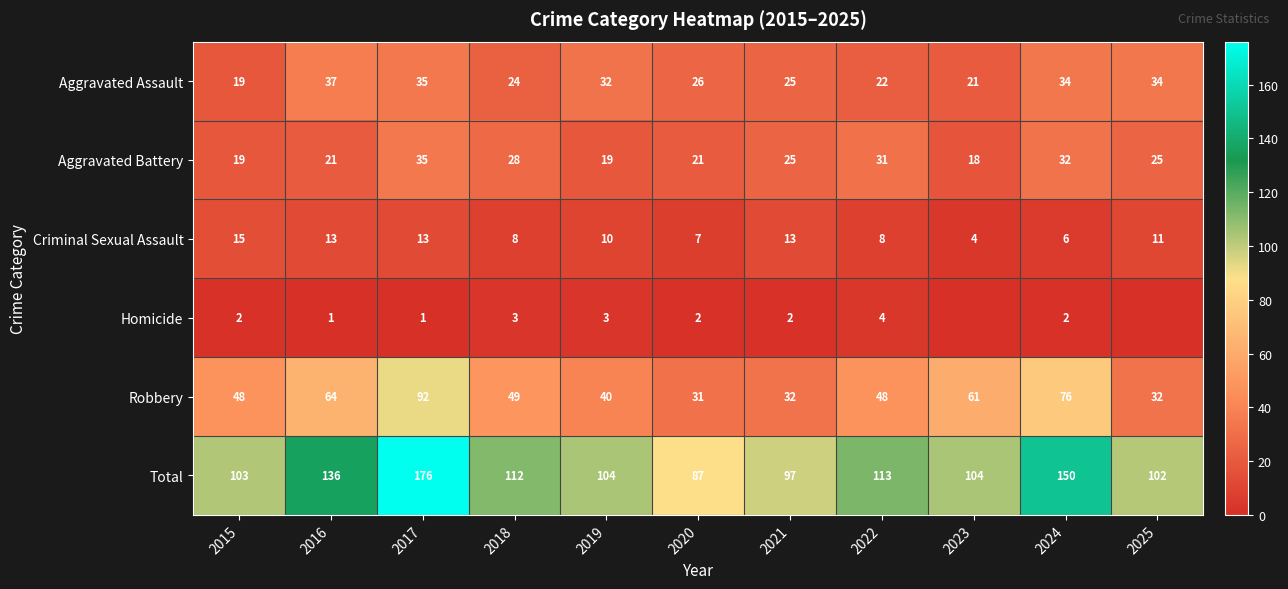

How many values in the Total series are below 104?

4